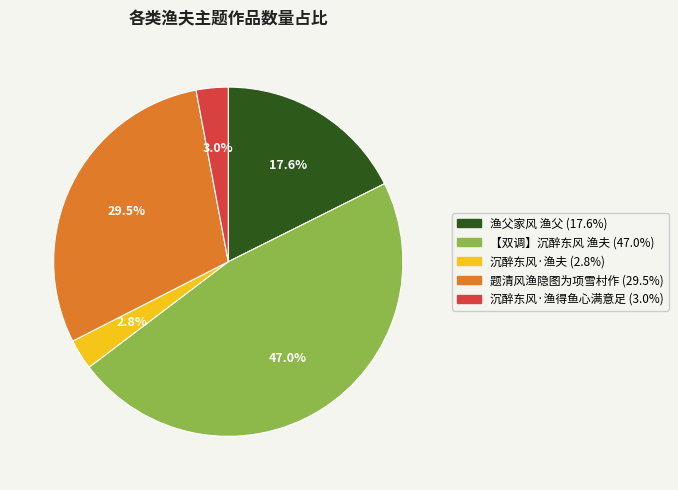

Between 渔父家风 渔父 and 题清风渔隐图为项雪村作, which is larger?

题清风渔隐图为项雪村作